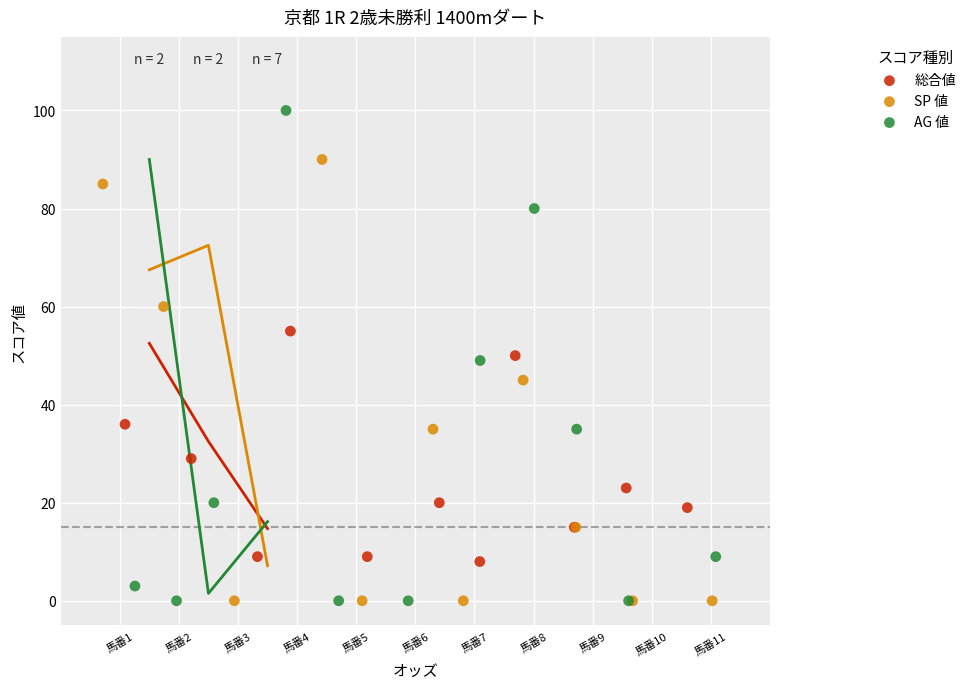

What are all the series names shown in the legend?

総合値, SP 値, AG 値